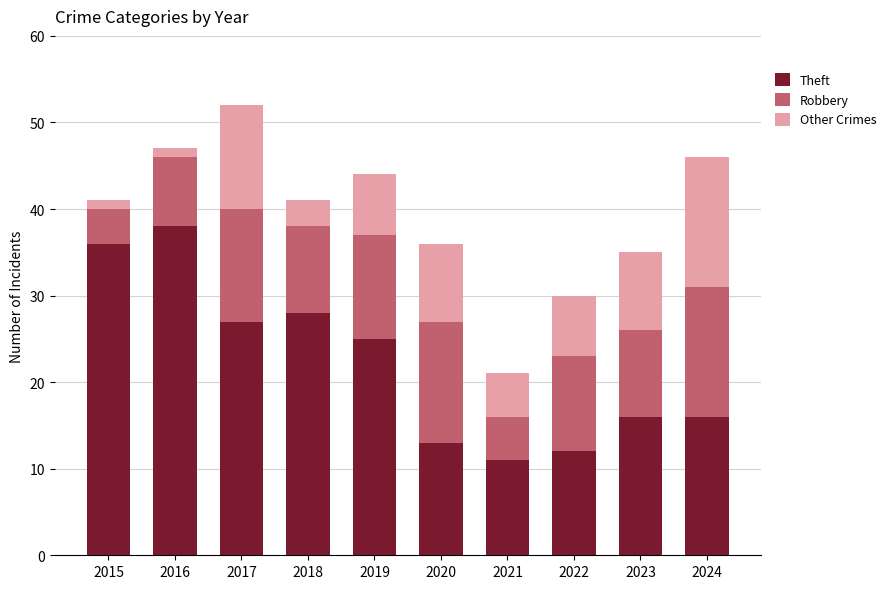

At which category is the sum across all series the highest?

2017